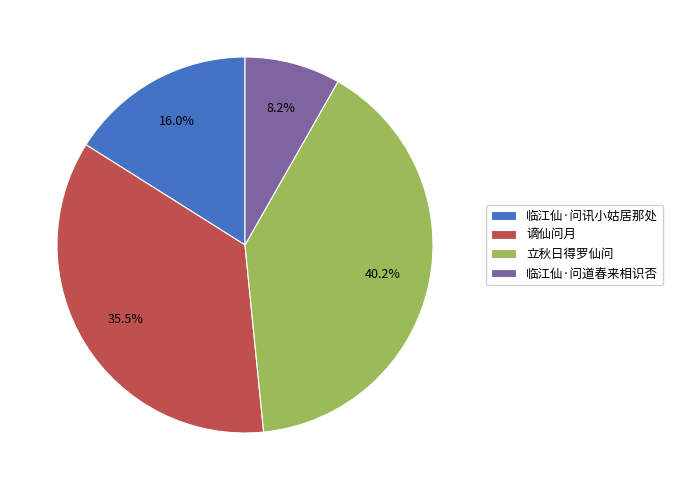

Does 临江仙·问道春来相识否 account for over 50% of the chart?

No